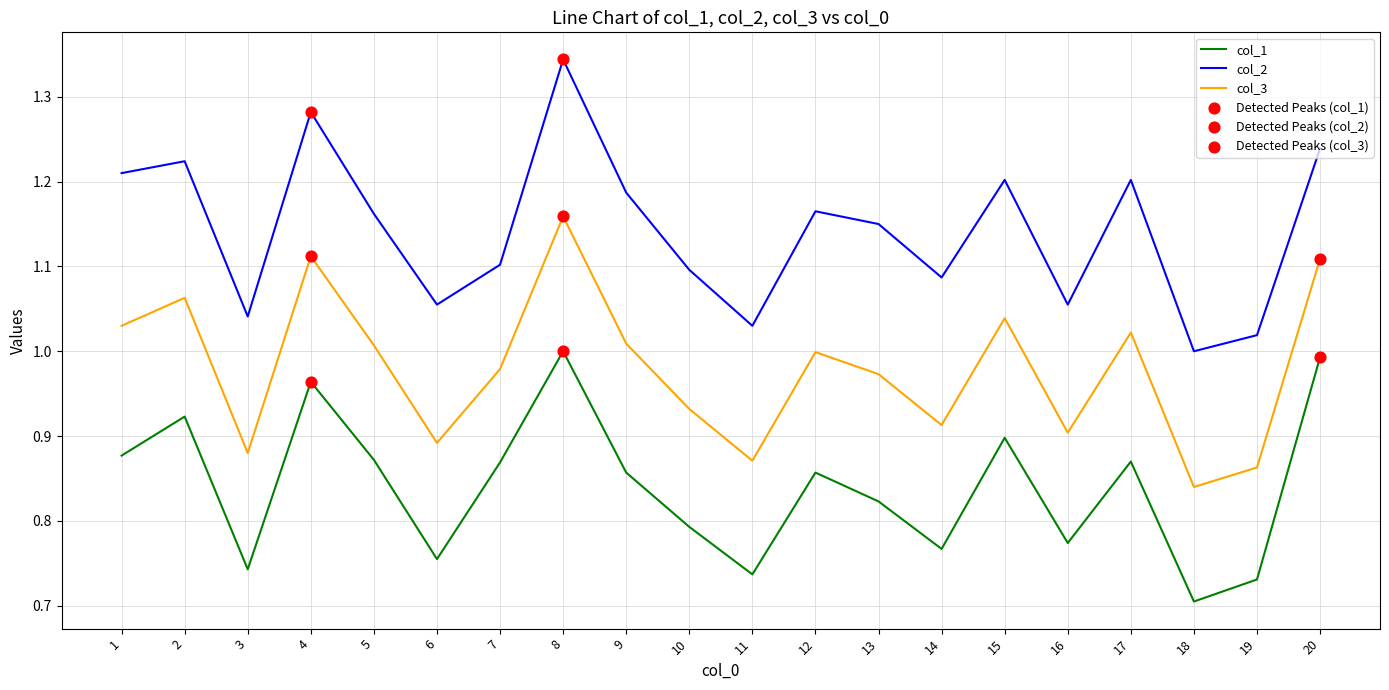

Is the value of col_3 at 4 greater than the value of col_2 at 15?

No